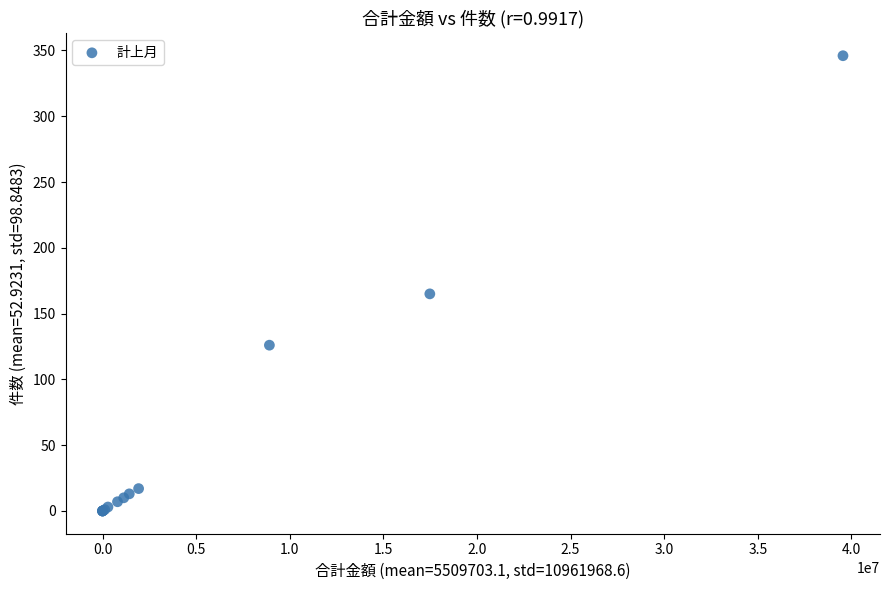

What Y value in the scatter plot is closest to 173?

165